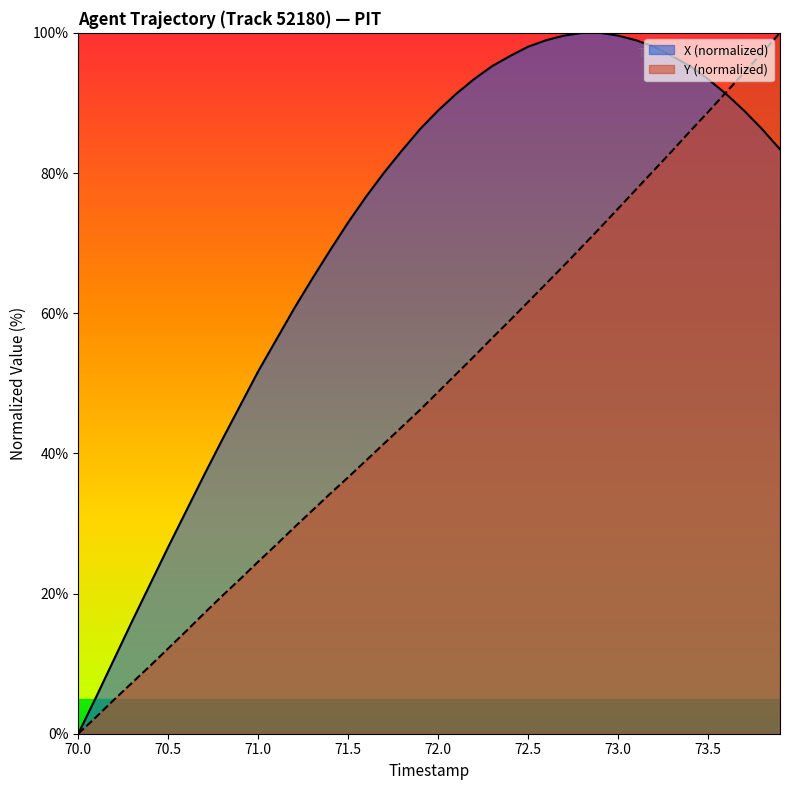

What is the maximum value shown in the chart?

100.0